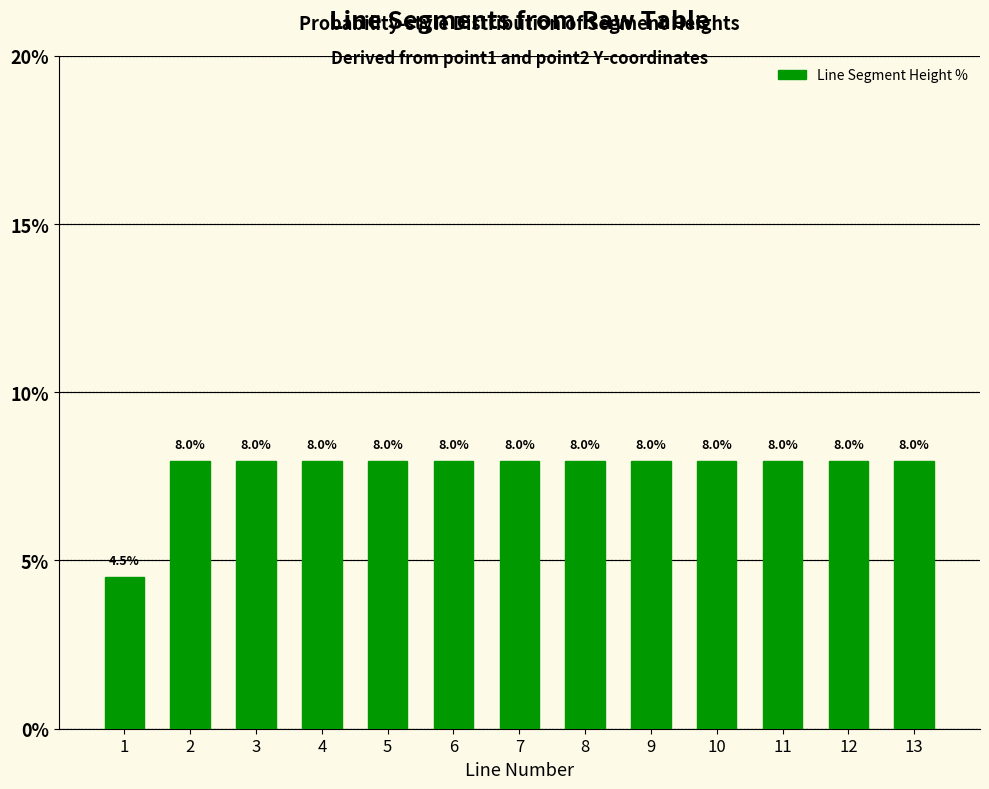

What is the approximate value at 8?

8.0